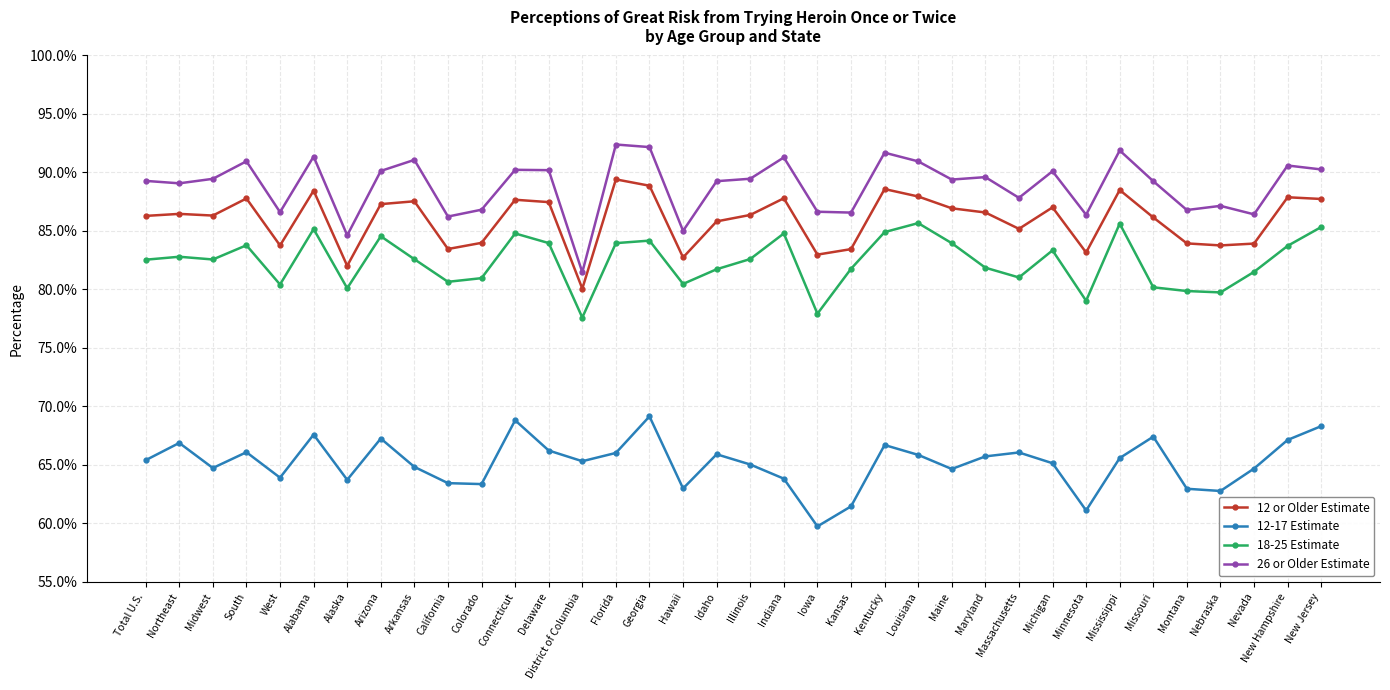

What position from the right is Kansas?

15